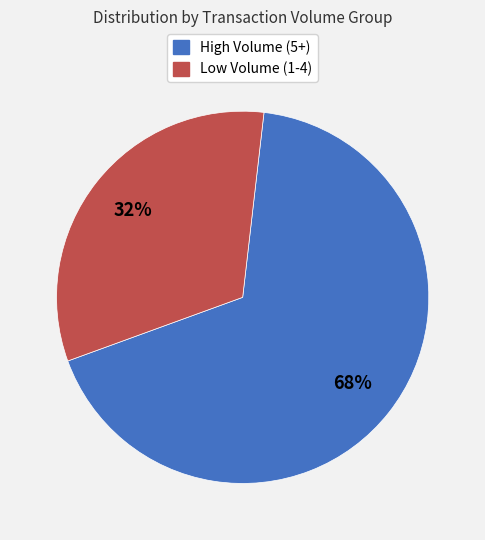

The High Volume (5+) slice represents 61% of the pie. True or false?

False